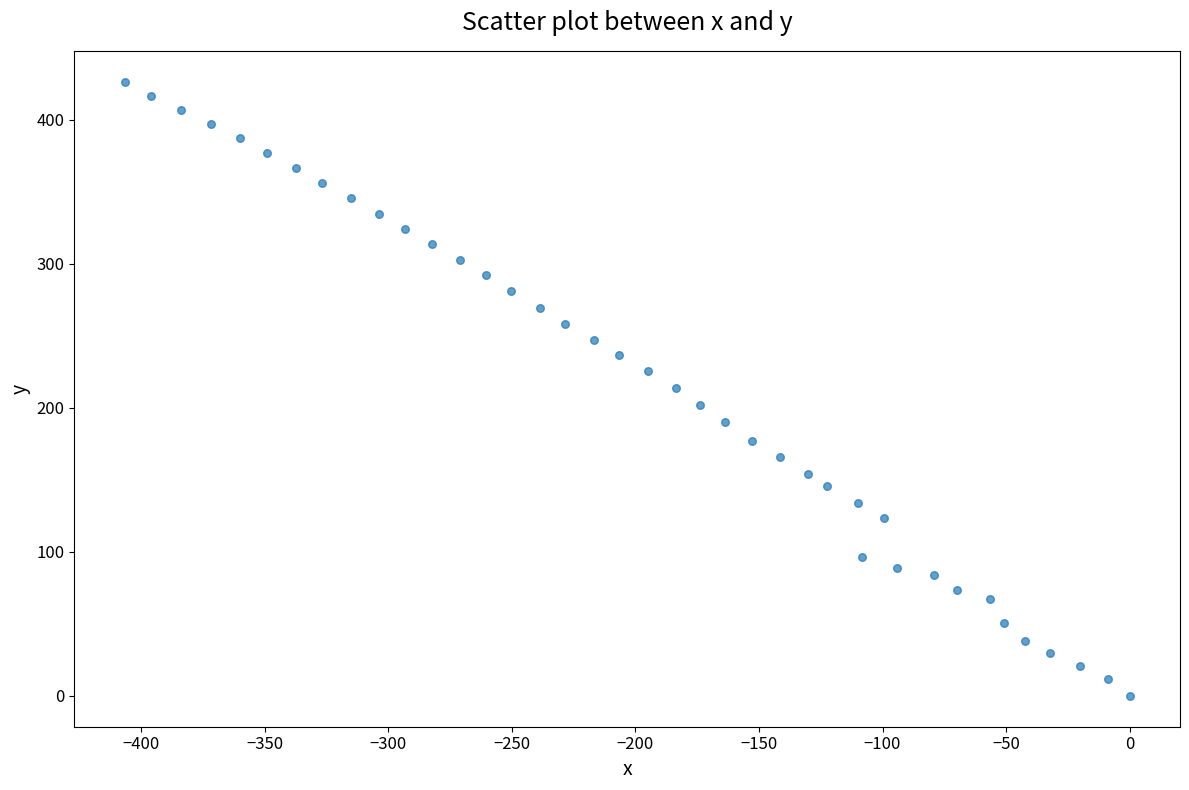

What is the range of X values (max minus min)?

406.6